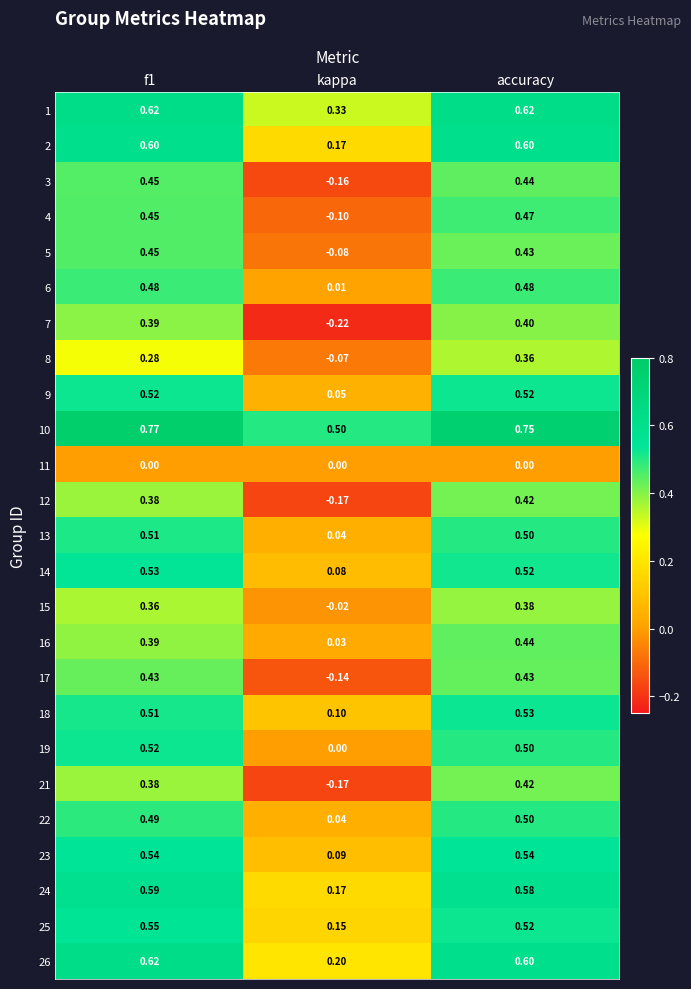

What is the spread (max minus min) of values at kappa?

0.7